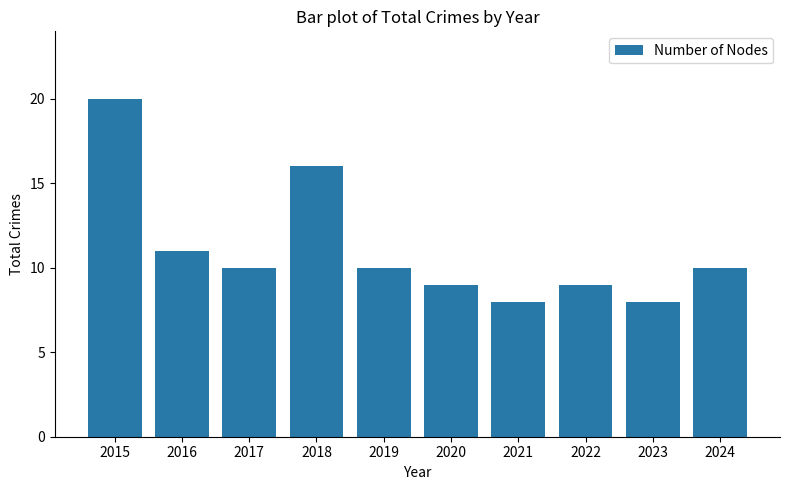

What is the change in value from 2018 to 2023?

-8